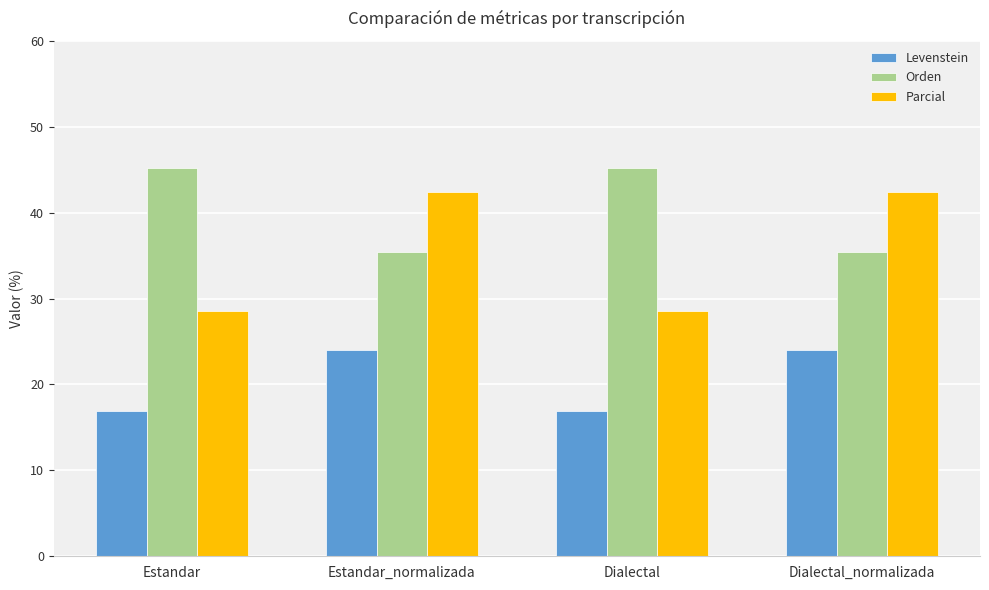

Between Estandar_normalizada and Dialectal, which series saw the biggest shift?

Parcial